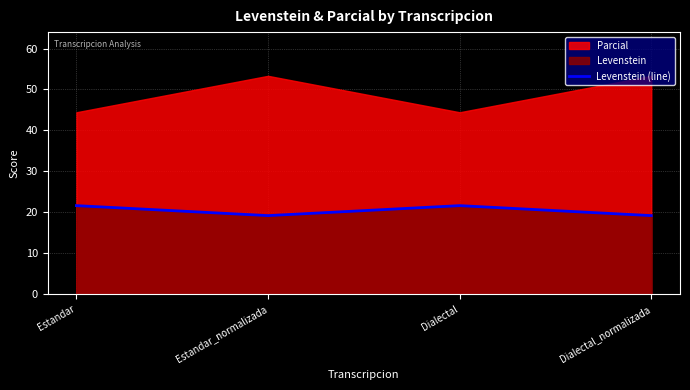

The Levenstein (line) series shows 33.8 at Dialectal. True or false?

False